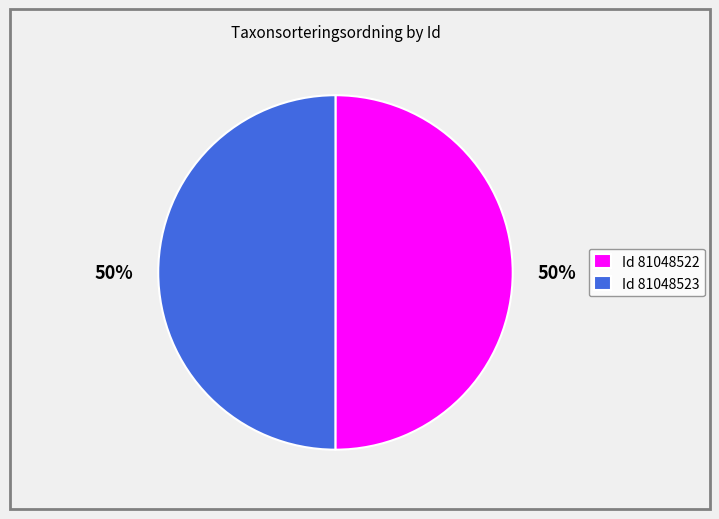

To the nearest percent, what is the average slice percentage?

50%